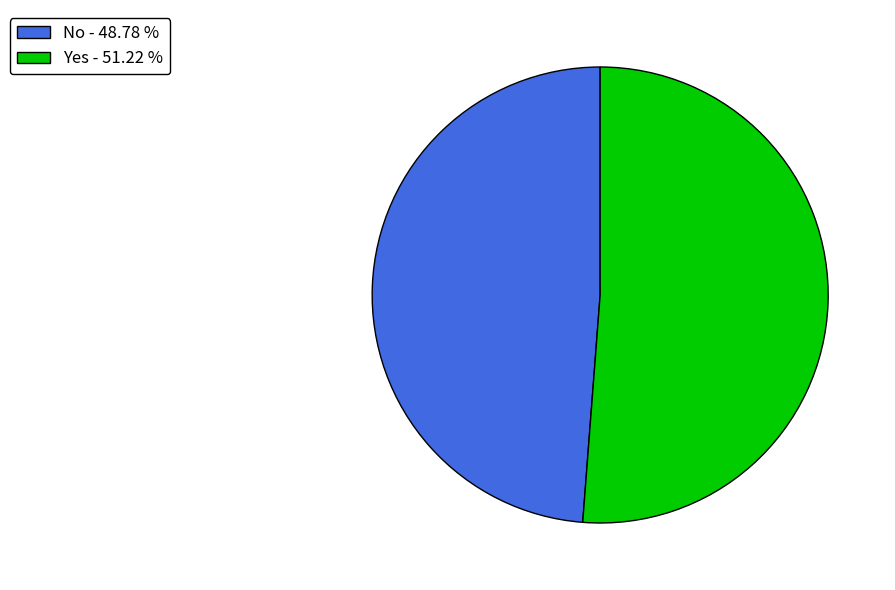

Is there a majority slice in this chart?

Yes